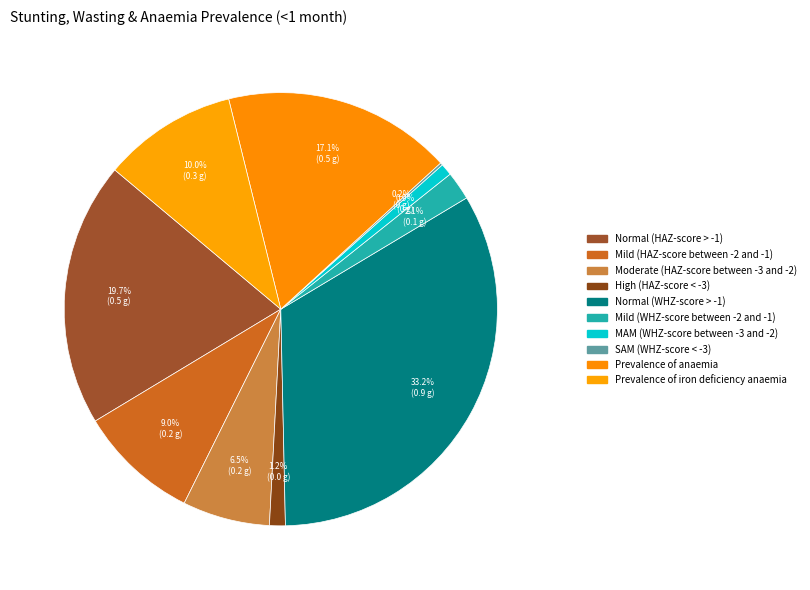

Which category has the smallest portion of the pie?

SAM (WHZ-score < -3)